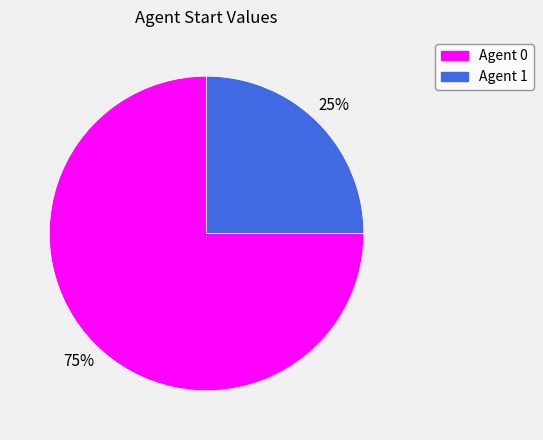

To the nearest percent, what is the difference between the largest and smallest slice percentages?

50%